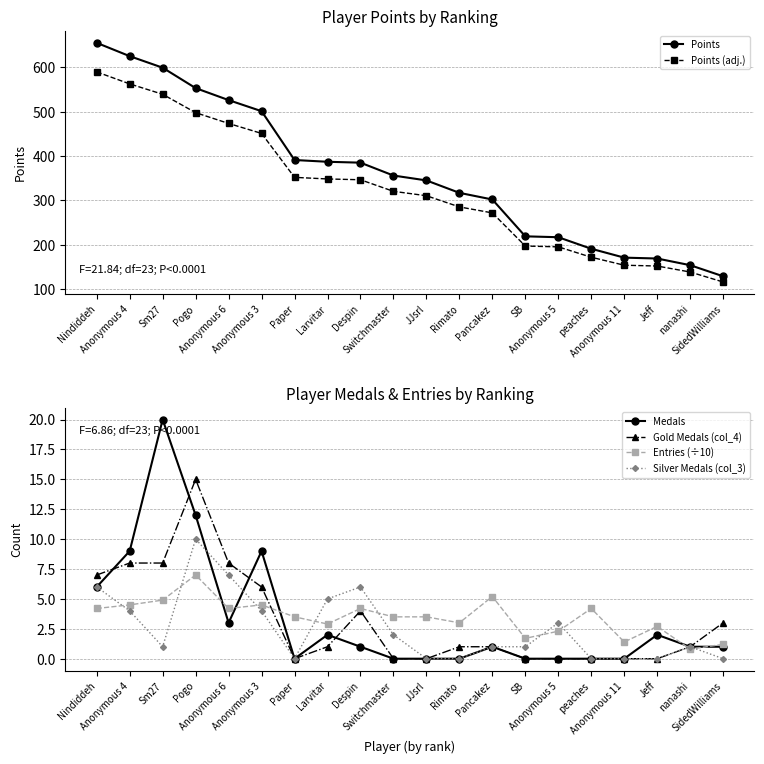

What is the minimum value for Points?

129.0